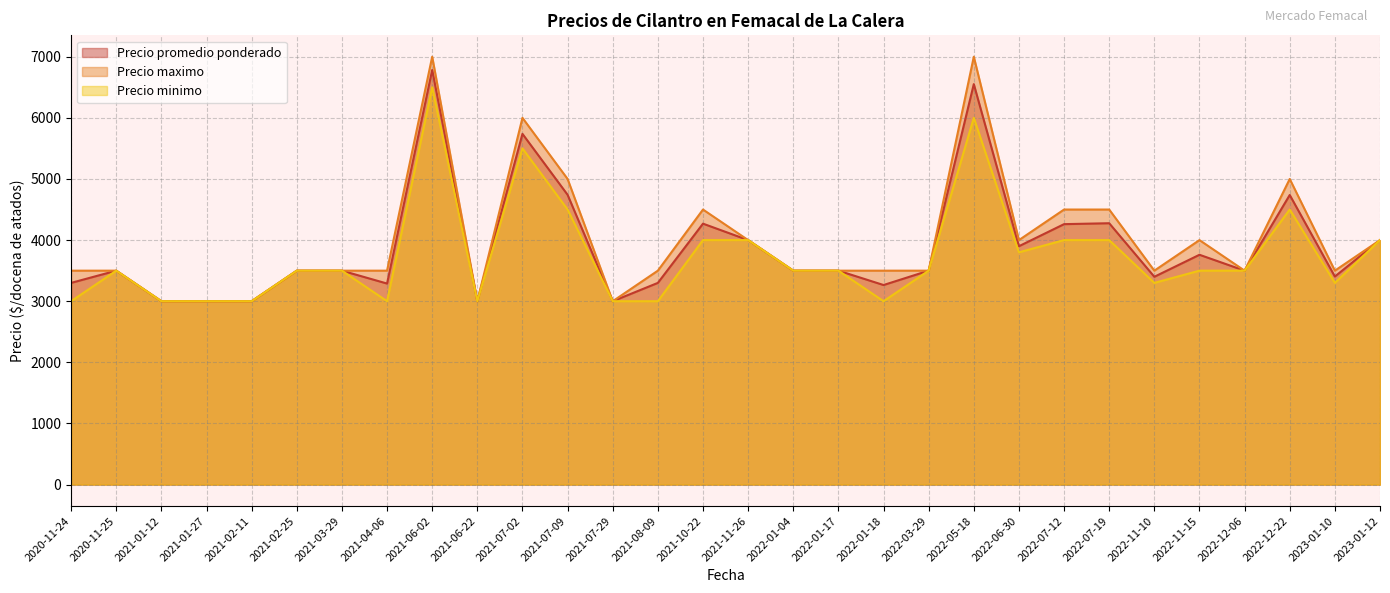

What is the lowest value of the Precio maximo series?

3000